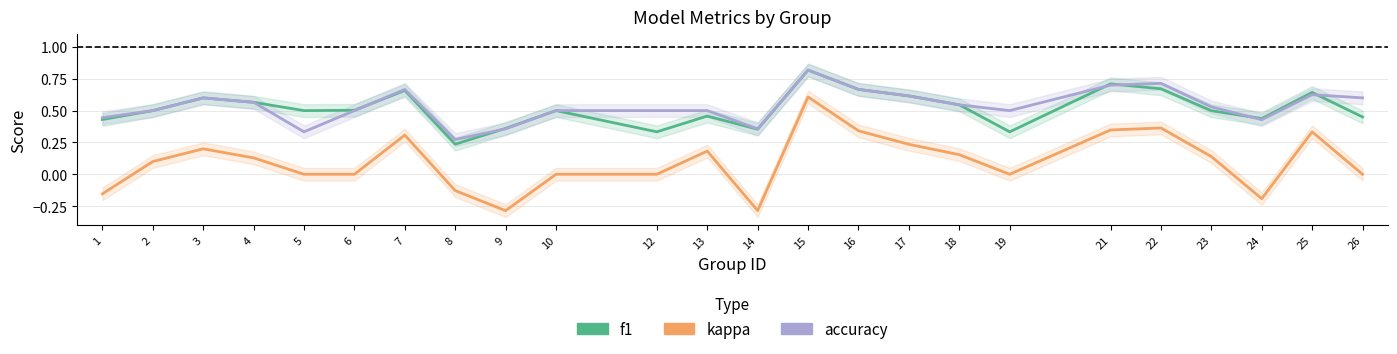

What is the value of the accuracy point at the 24th from the left?

0.6